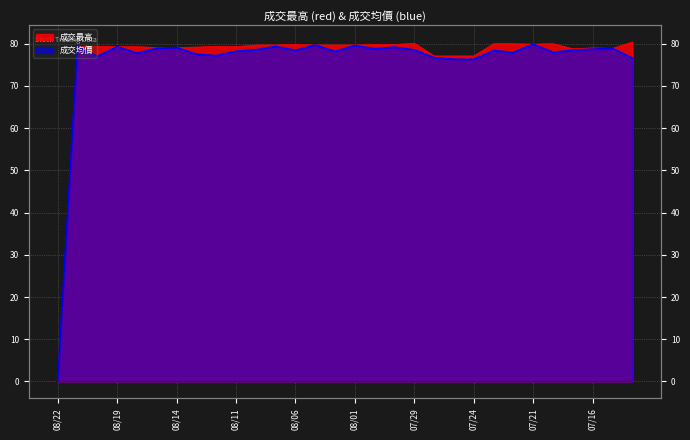

True or false: 成交均價 and 成交最高 cross at least once.

False